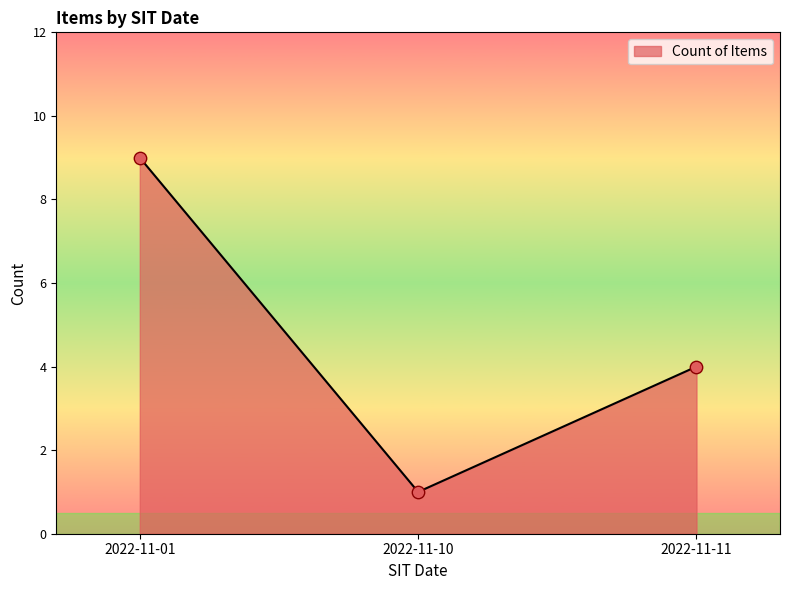

Approximately how many times larger is the value at 2022-11-11 compared to 2022-11-10?

4.0